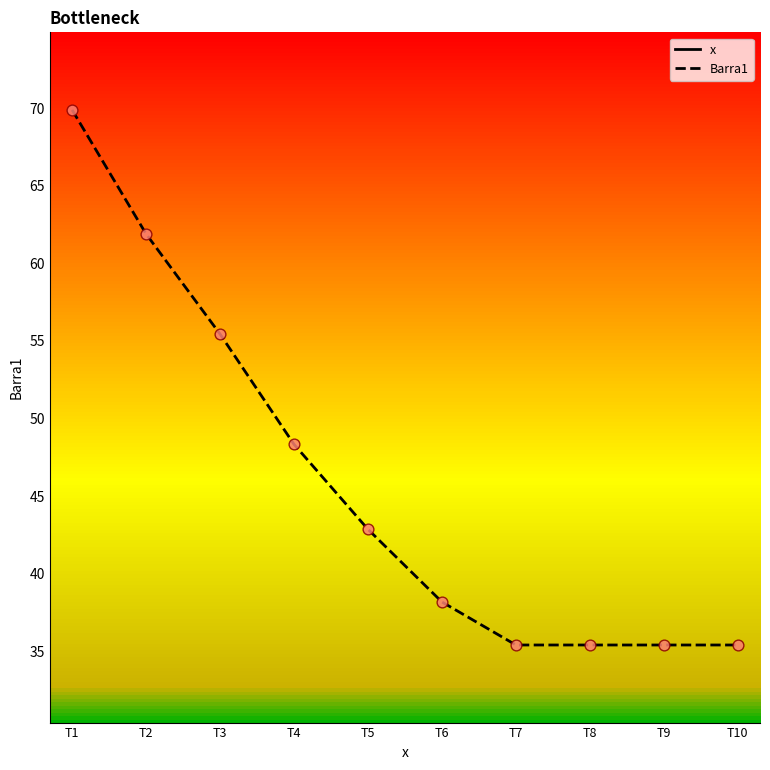

Is the value of Barra1 at T3 greater than the value of x at T5?

Yes